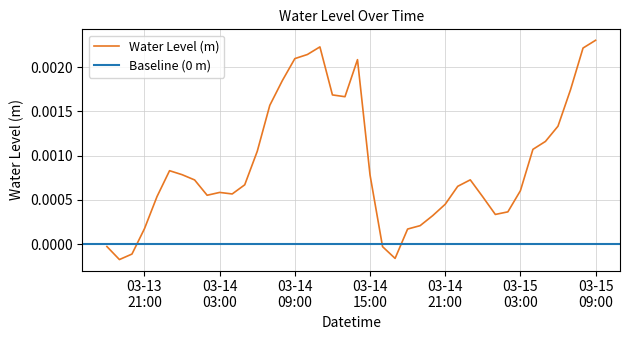

The chart shows a value of 0.0 at 2023-03-14 05:00:00. True or false?

True